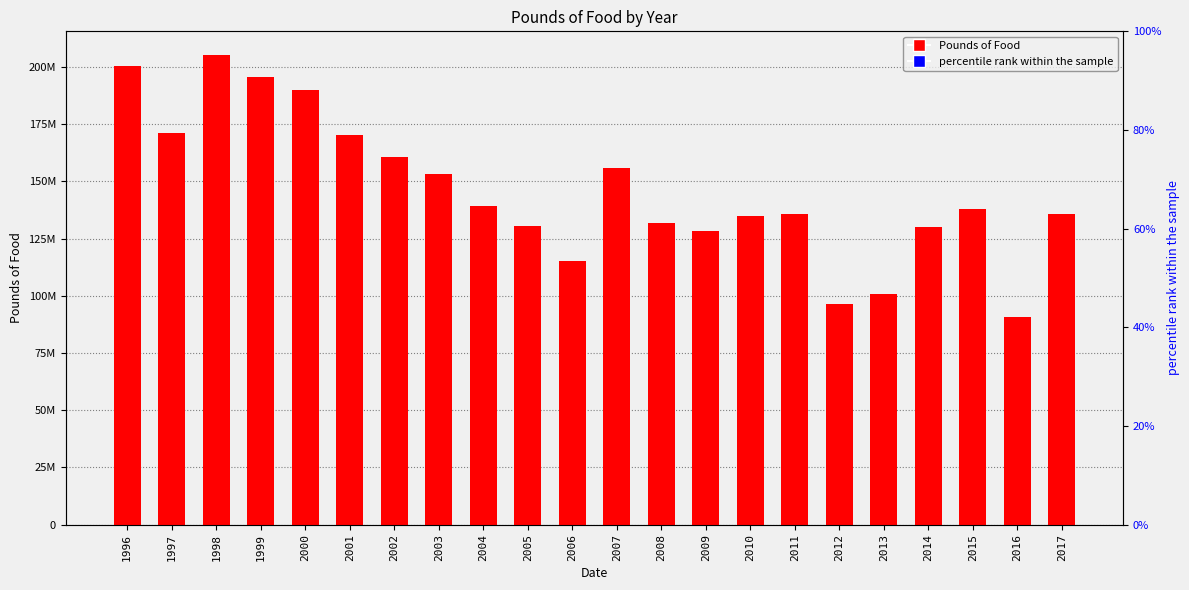

How many distinct data groups are displayed?

2